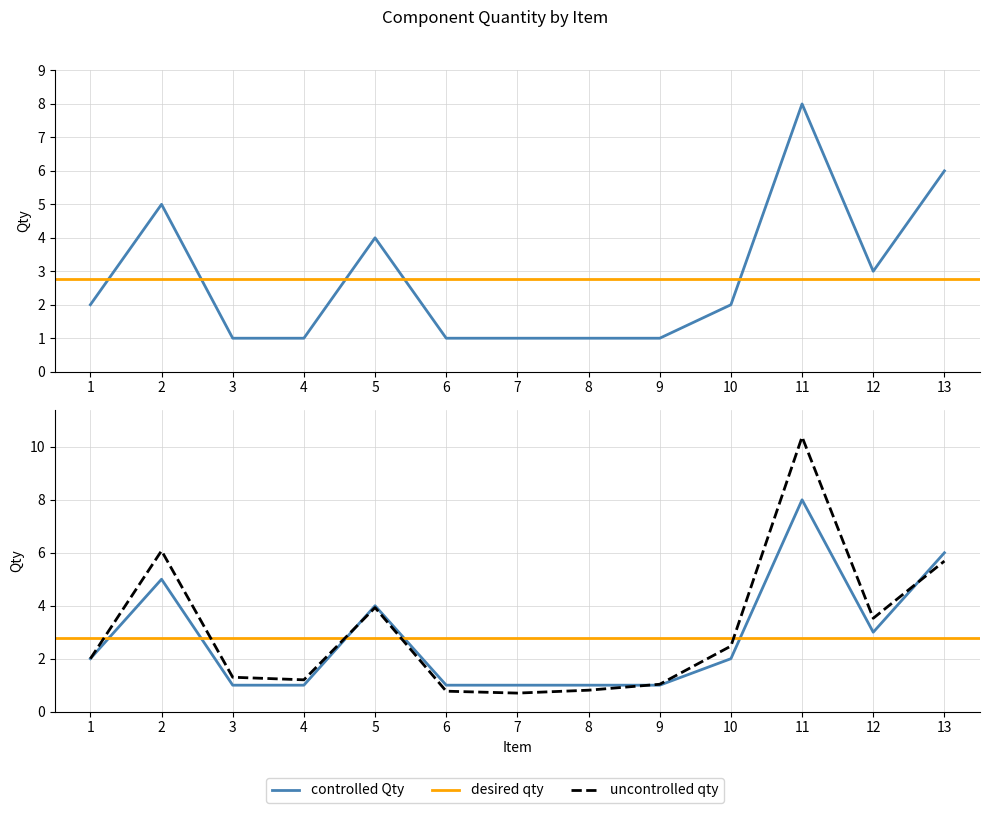

What is the value of the 4th point from the left?

1